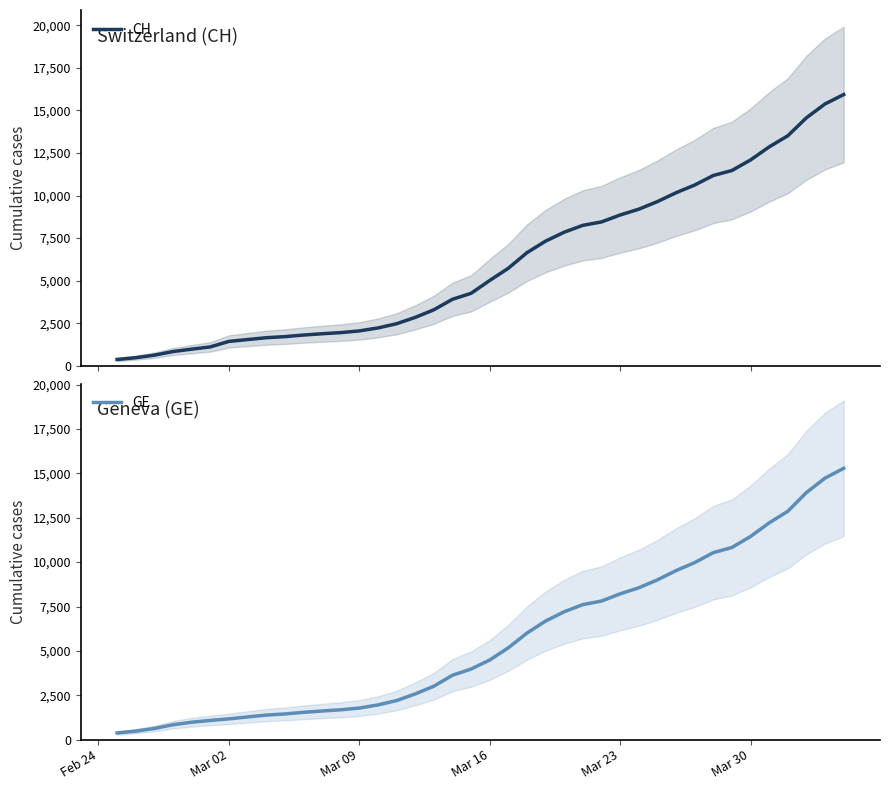

True or false: CH and GE cross at least once.

False